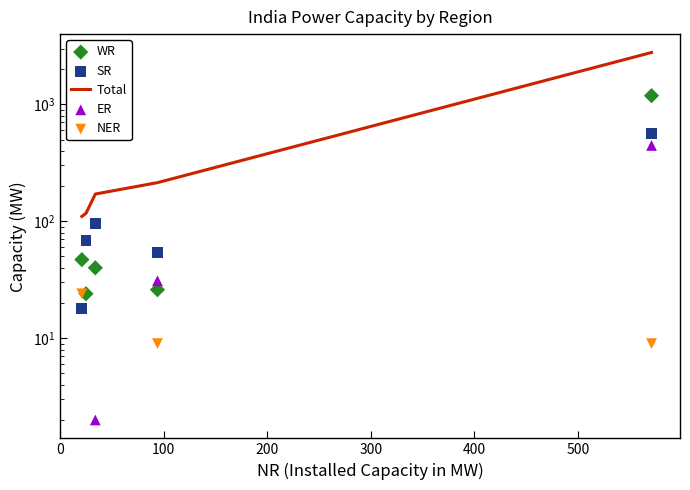

At how many categories does at least one series exceed 291?

1